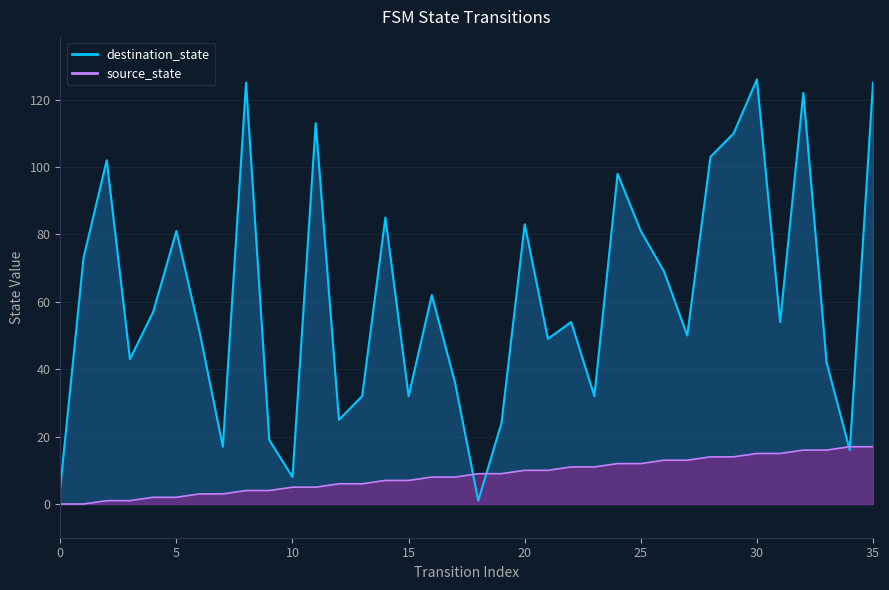

True or false: source_state has more than 0 points higher than both neighbors.

False